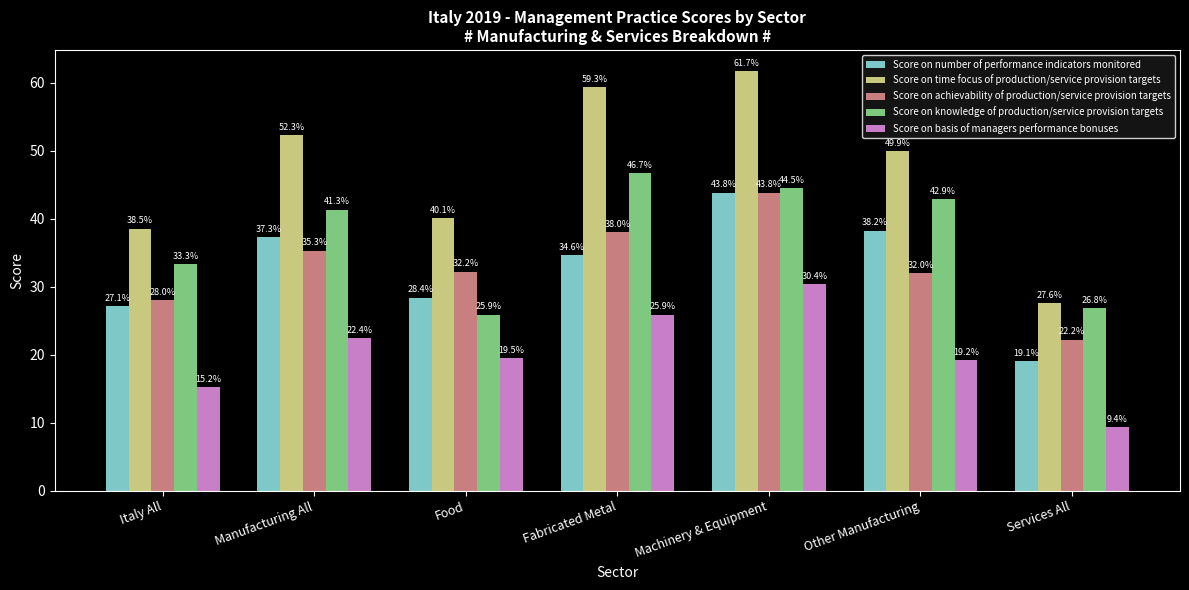

True or false: Score on time focus of production/service provision targets has a value of 61.7 at Machinery & Equipment.

True